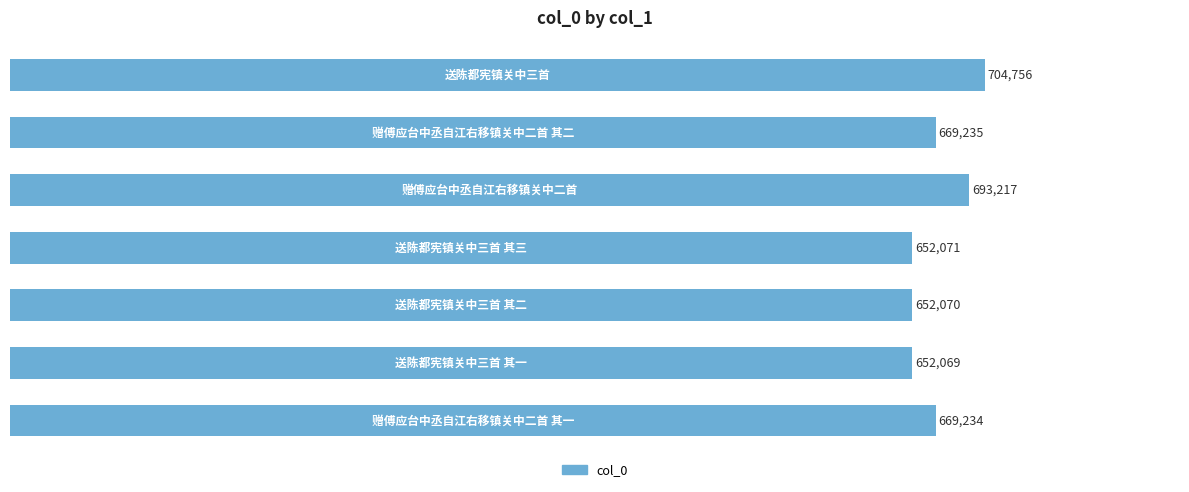

What is the difference between the maximum and minimum values?

52687